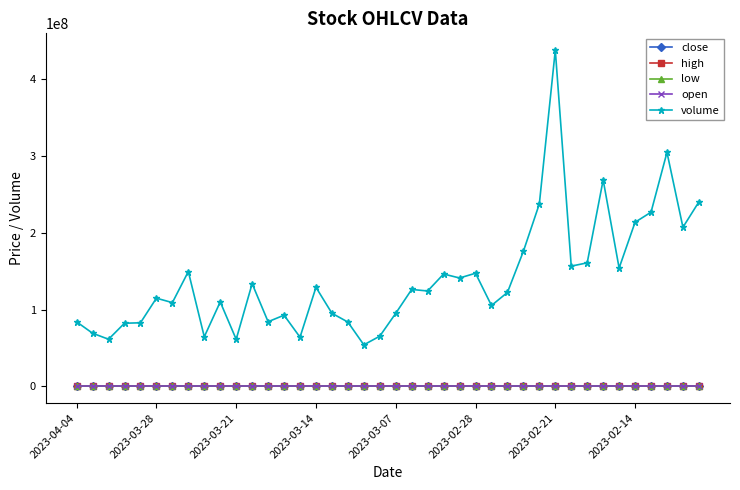

True or false: close and volume cross at least once.

False